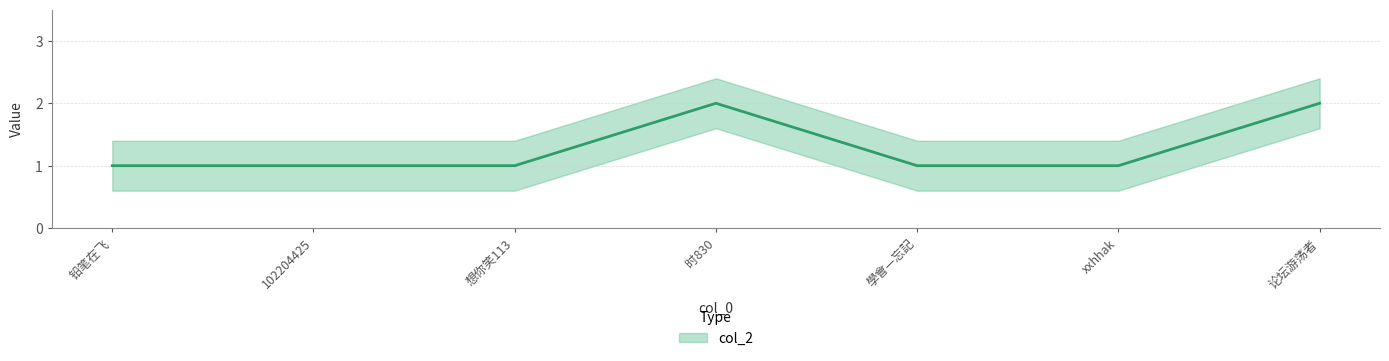

What is the maximum value shown in the chart?

2